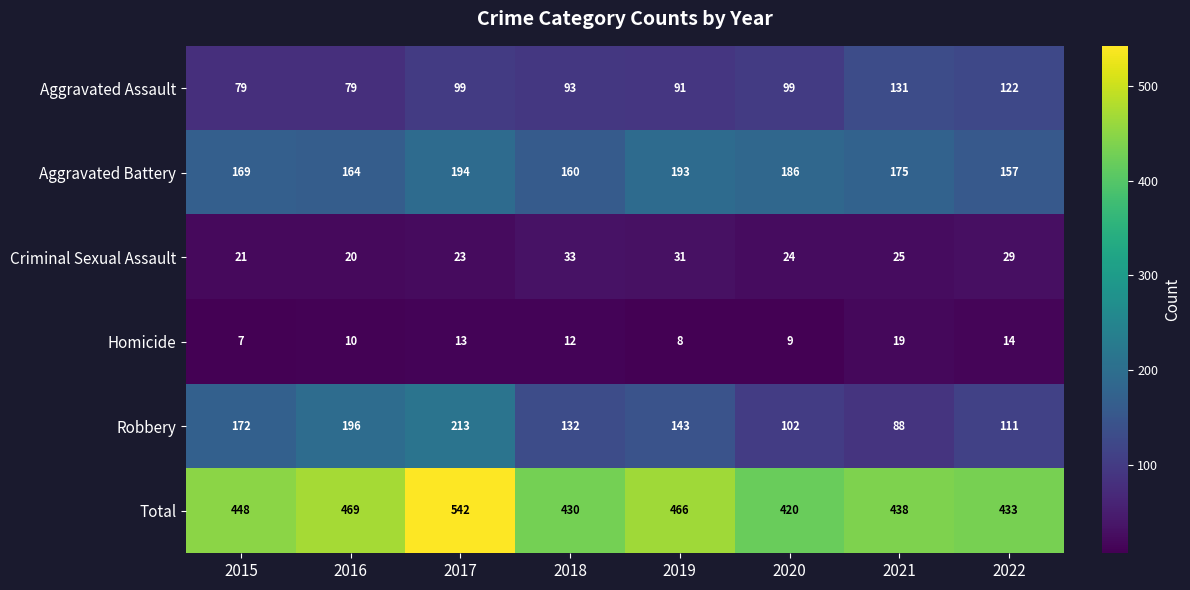

What is the difference between the maximum and second lowest values in the Criminal Sexual Assault series?

12